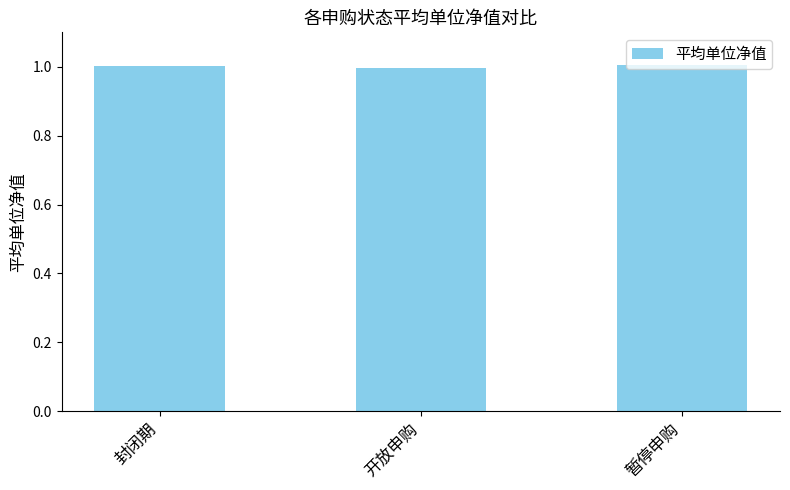

What is the label of the 1st bar from the left?

封闭期